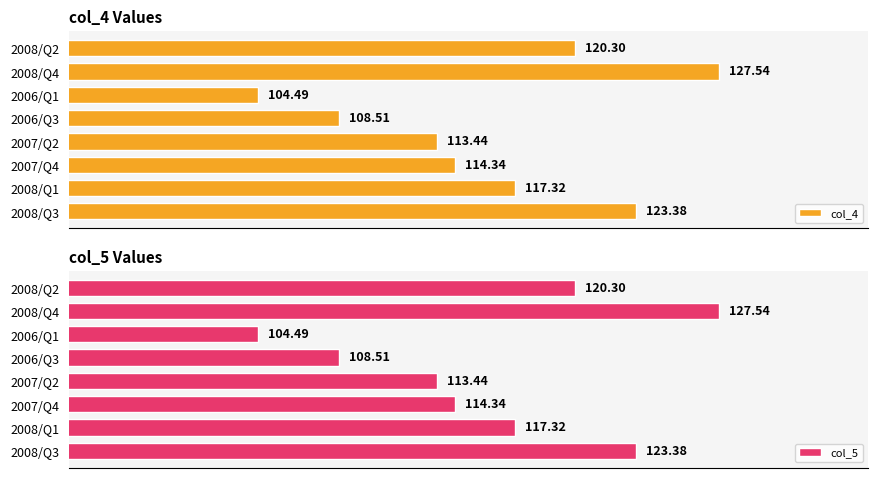

How many data points in col_4 are less than 117?

4